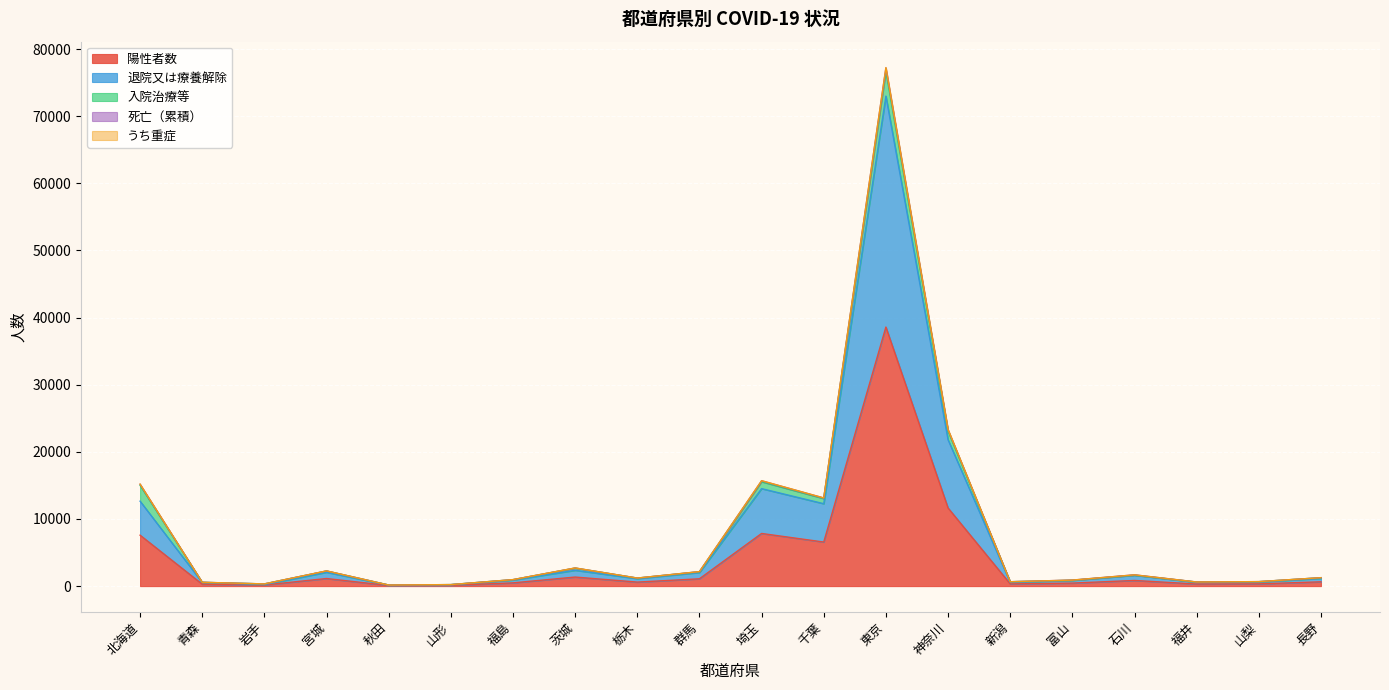

What is the maximum value for 陽性者数?

38598